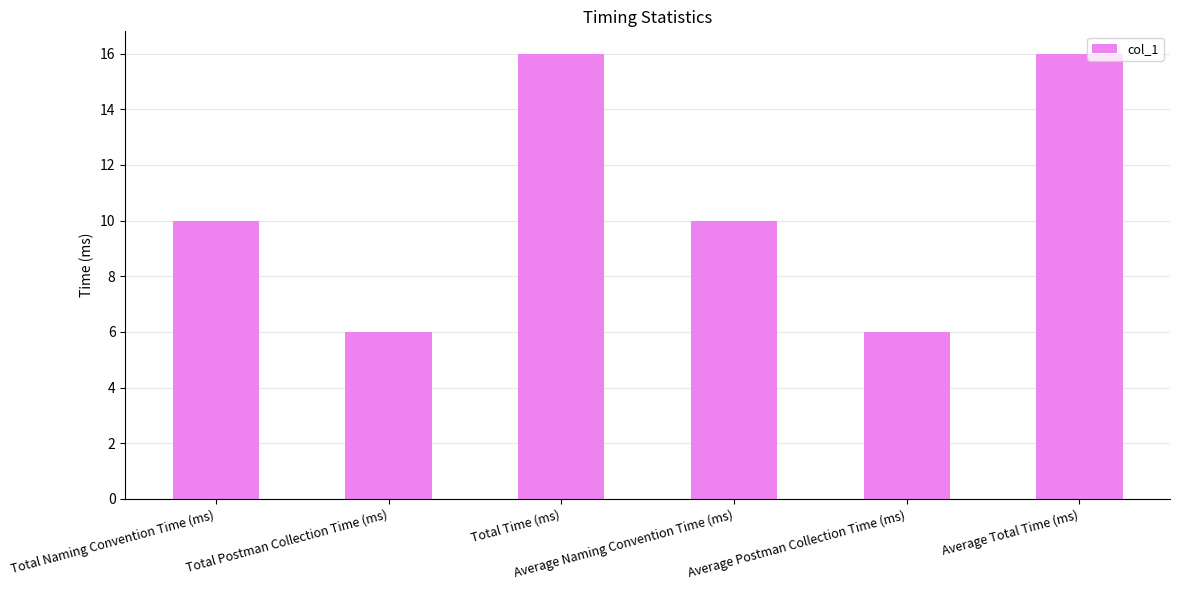

How many bars are there in total?

6